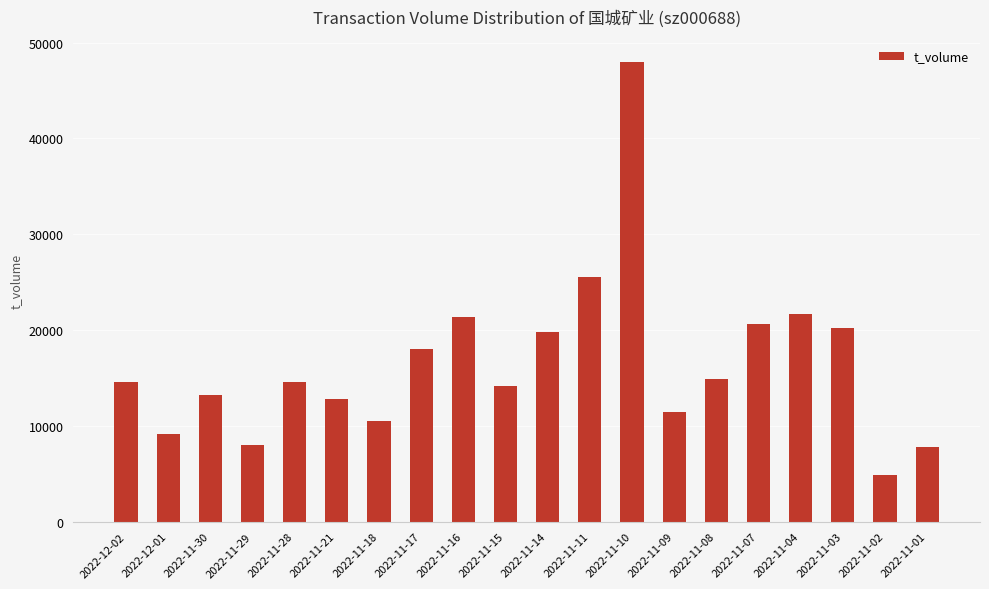

The chart shows a value of 19827 at 2022-11-14. True or false?

True